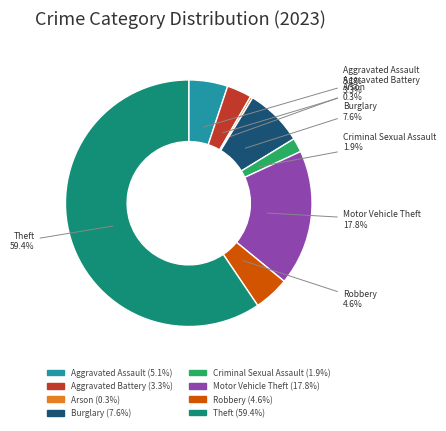

Do Aggravated Assault and Arson together represent more than half of the pie?

No